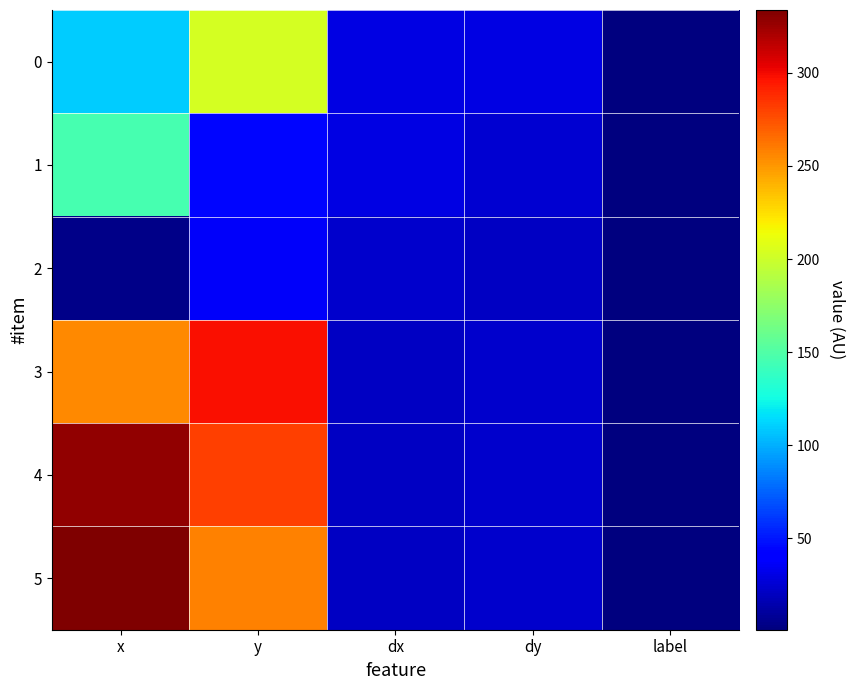

What is the total value across all series at dy?

147.4